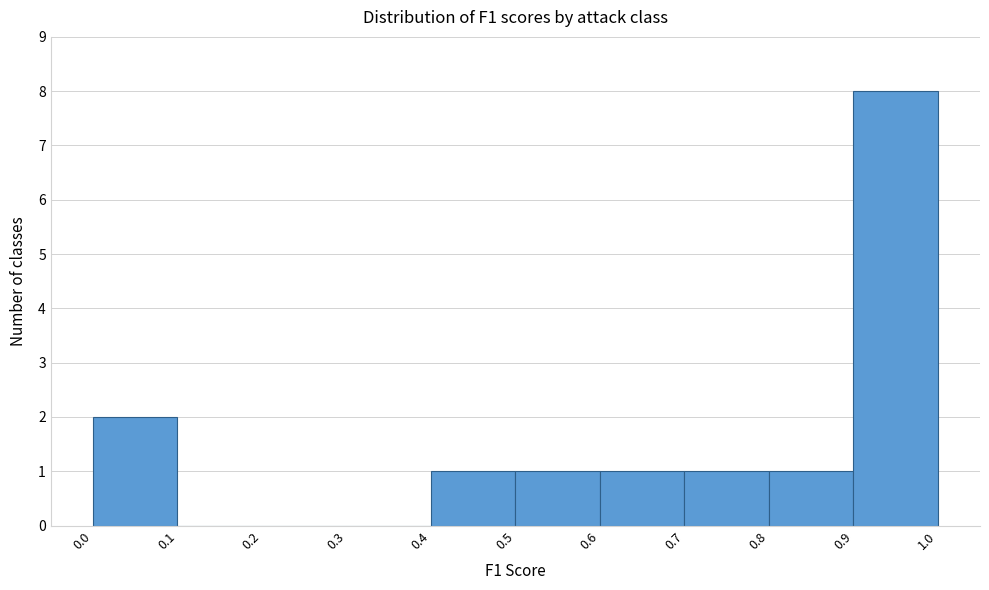

What is the height of the bar covering 0.8 to 0.9 on the x-axis? The values are not printed on the chart, so give them approximately, as read against the axis.

1